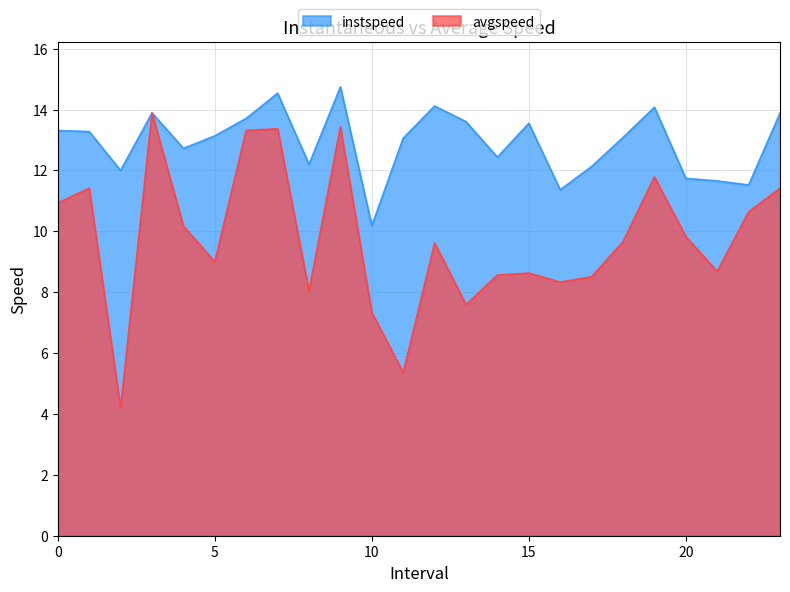

True or false: avgspeed has a value of 13.4 at 9.

True